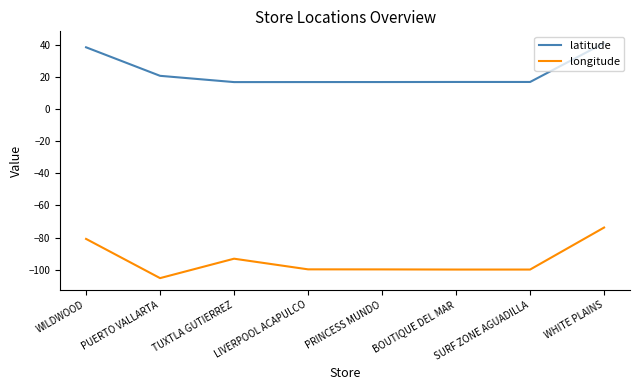

Is the value of longitude at TUXTLA GUTIERREZ greater than the value of latitude at TUXTLA GUTIERREZ?

No